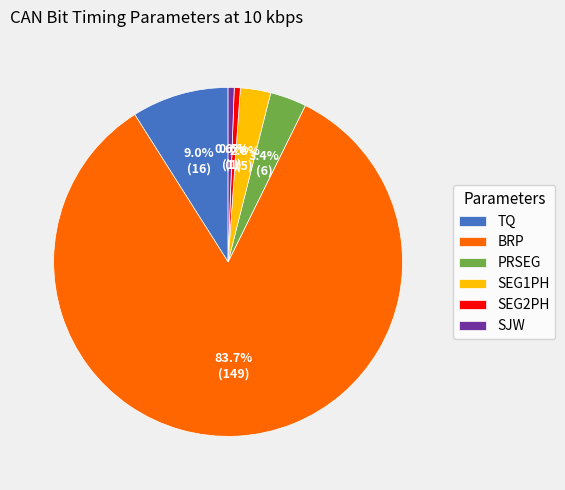

Approximately how many times larger is the value at PRSEG compared to SEG2PH?

6.0